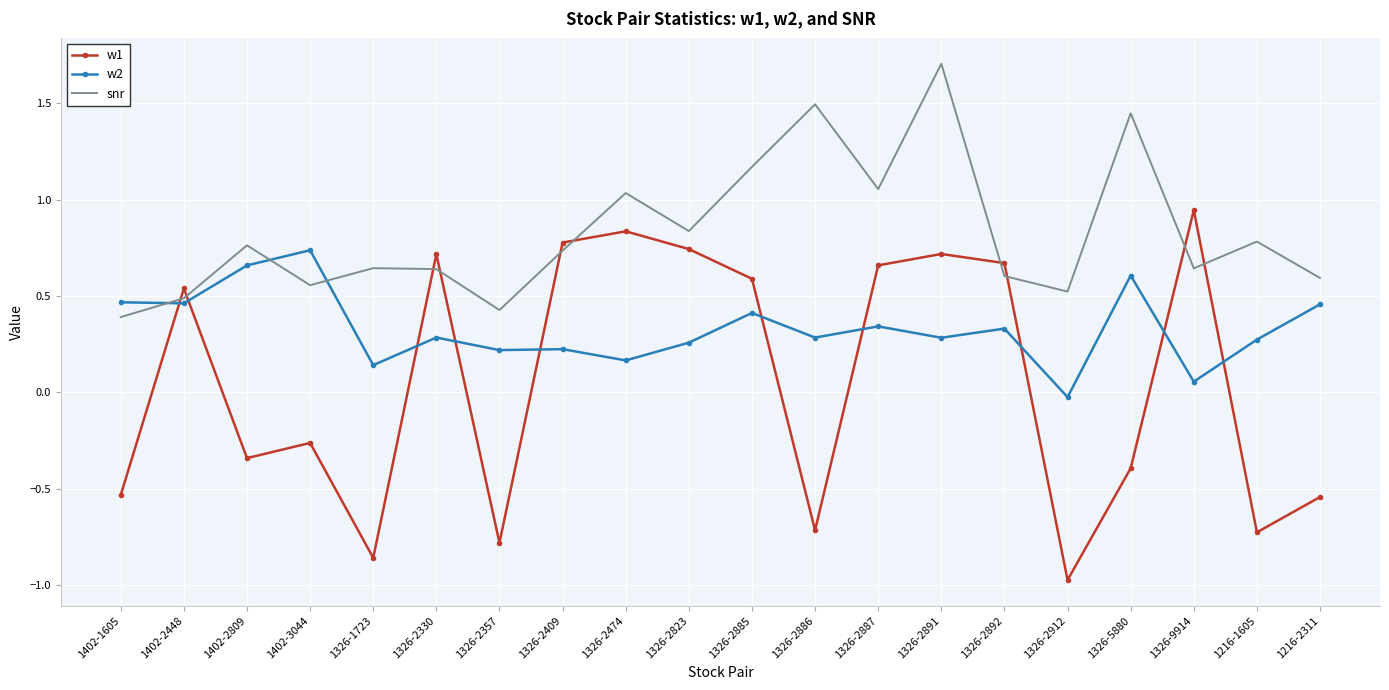

The value of snr at 1326-2330 is 0.6. True or false?

True